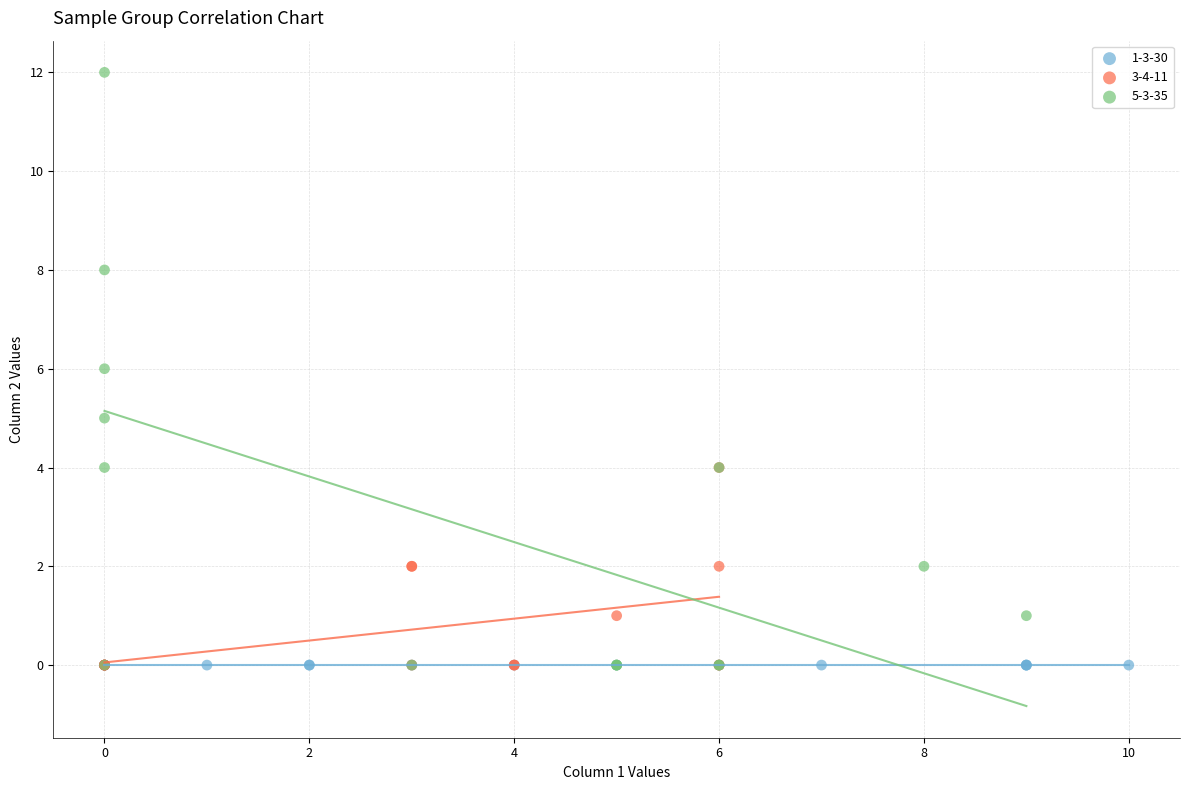

Which series contains the highest Y value?

5-3-35